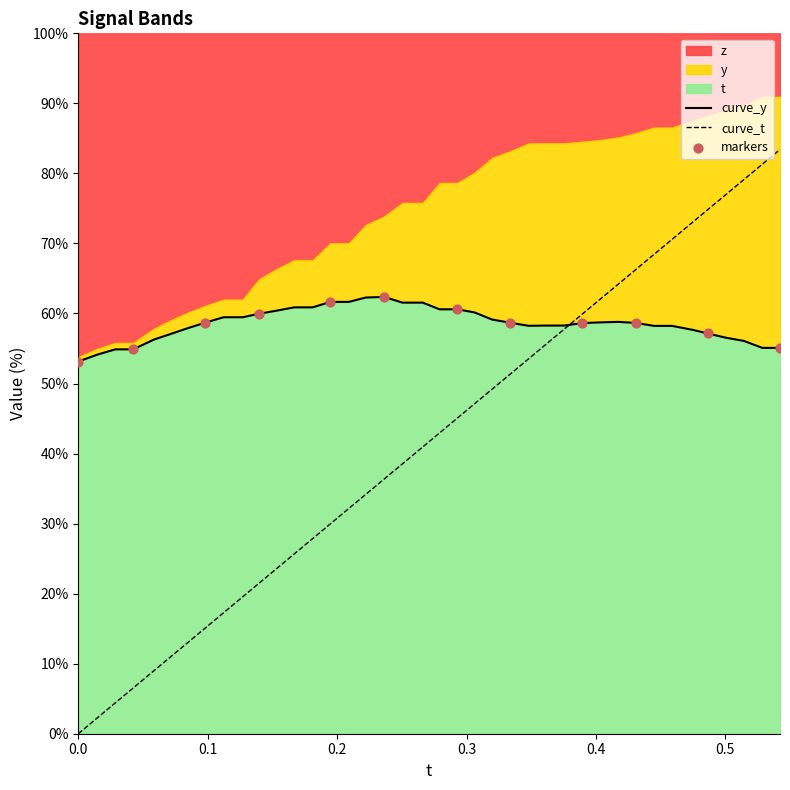

What is the total value across all series at 0.3197021?

108.3